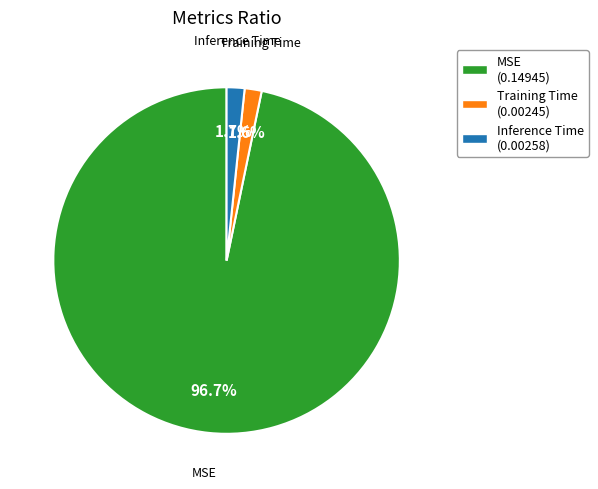

What percentage do Training Time and Inference Time together represent?

3.3%